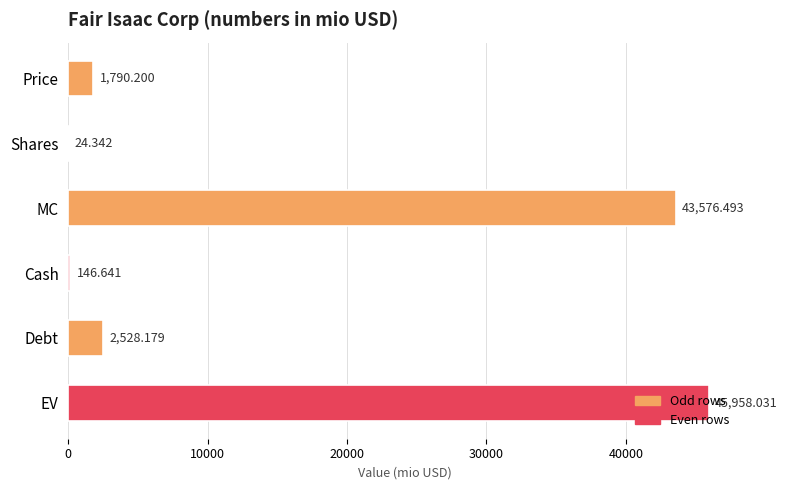

Which label corresponds to the largest value in the chart?

EV